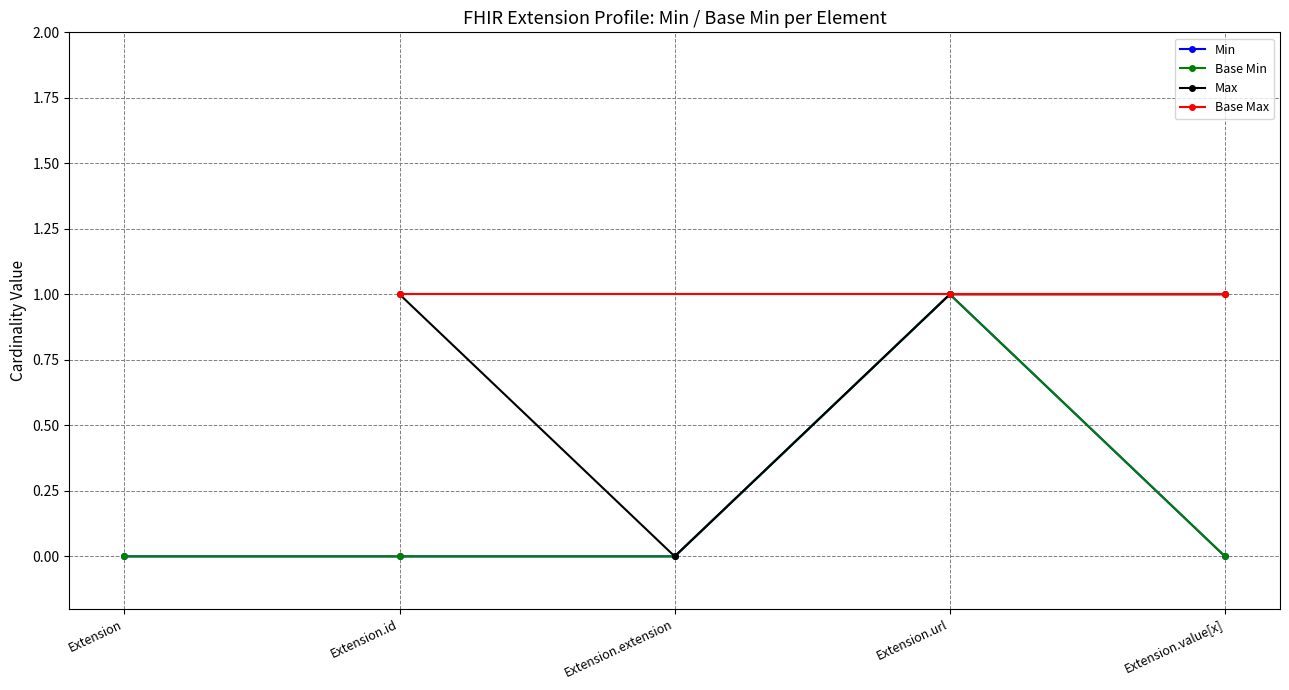

What is the sum of all Base Min values?

1